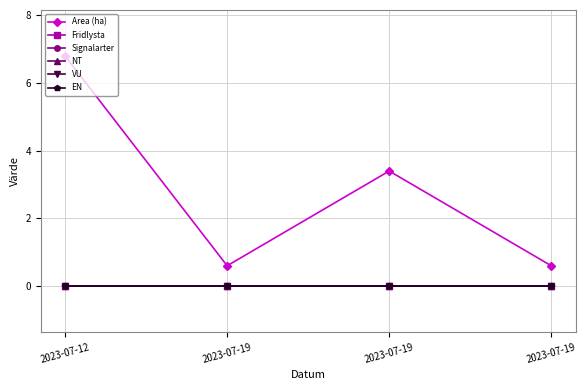

Does the chart have visible grid lines?

Yes